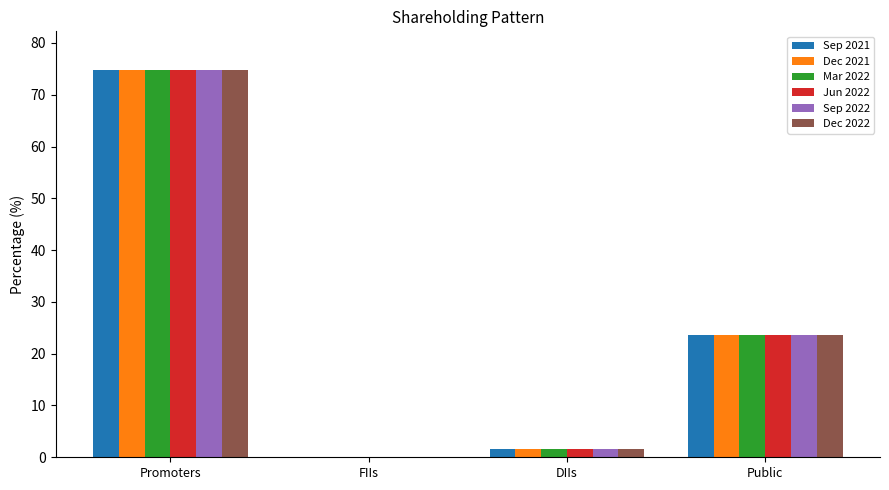

The value of Jun 2022 at Promoters is 74.8. True or false?

True